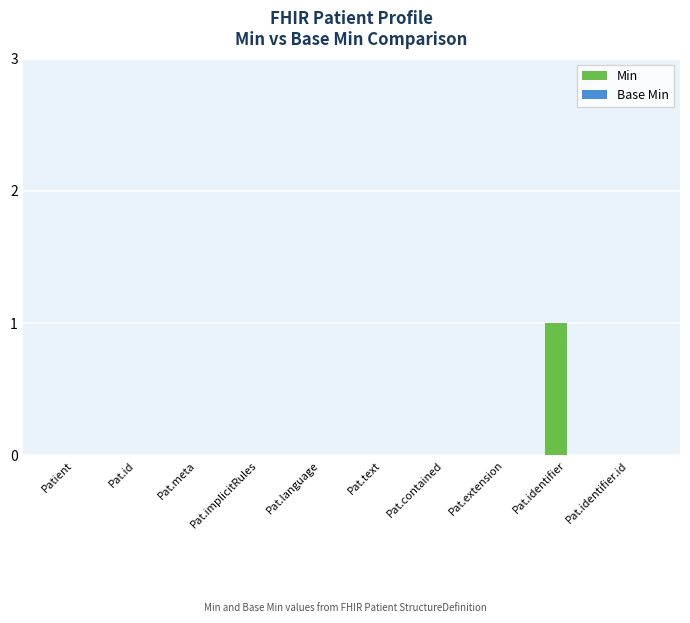

How many series are shown in this chart?

1